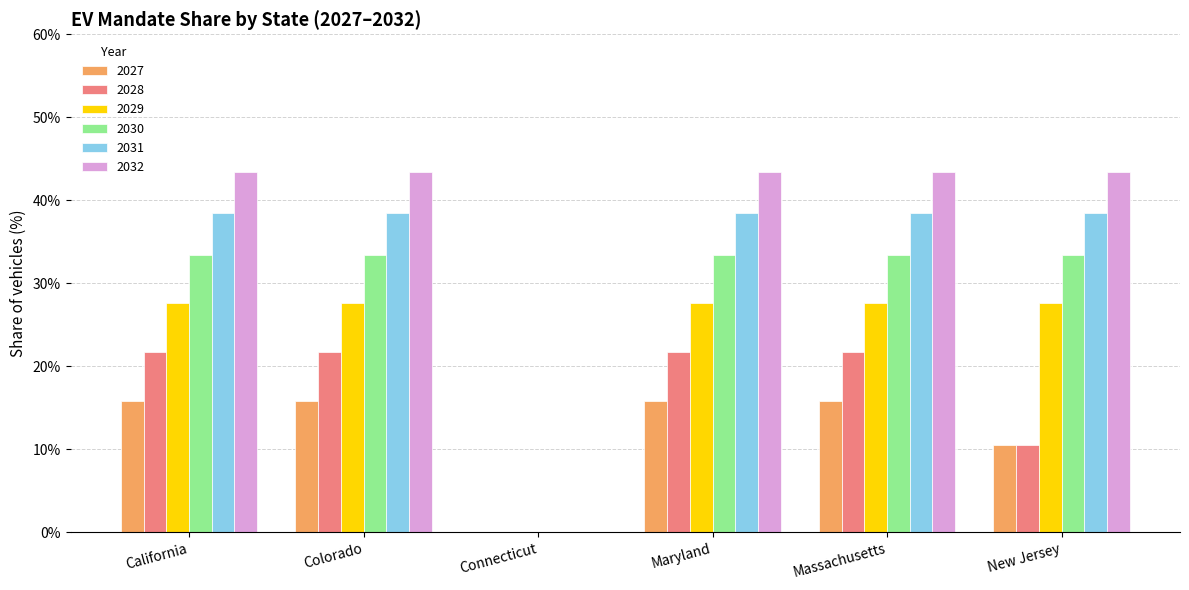

What are all the series names shown in the legend?

2027, 2028, 2029, 2030, 2031, 2032